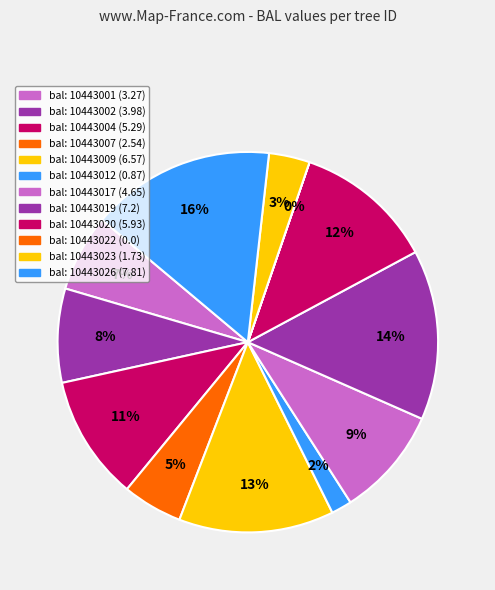

Does any single category account for the majority?

No